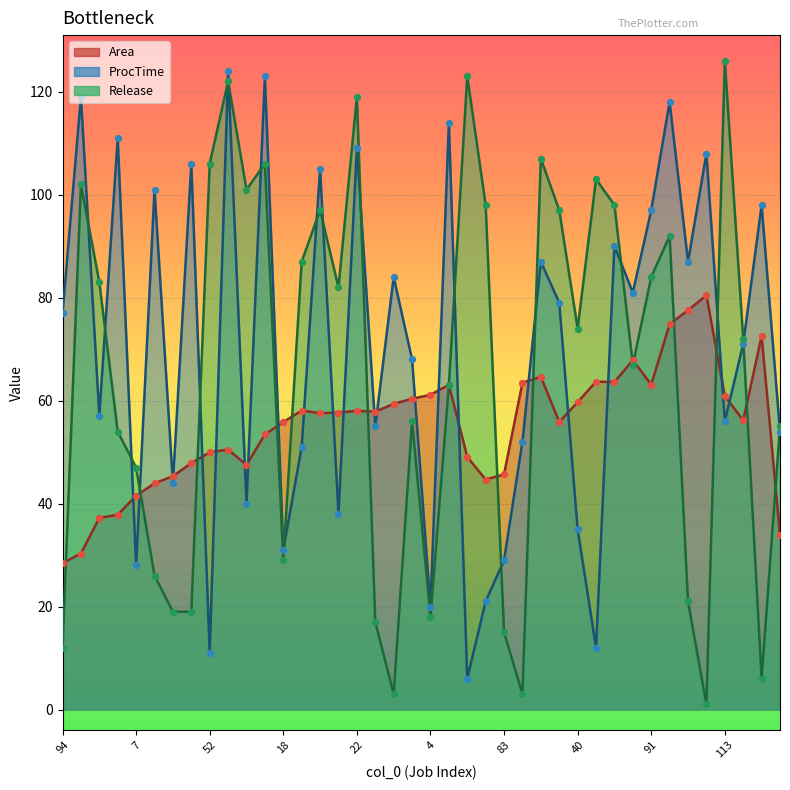

Which series has the widest spread of Y values?

Release